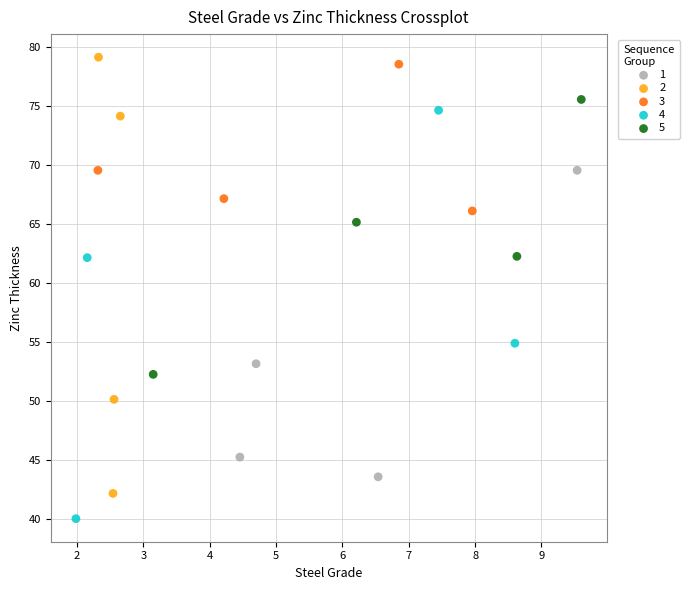

Which series reaches the maximum Y coordinate?

2